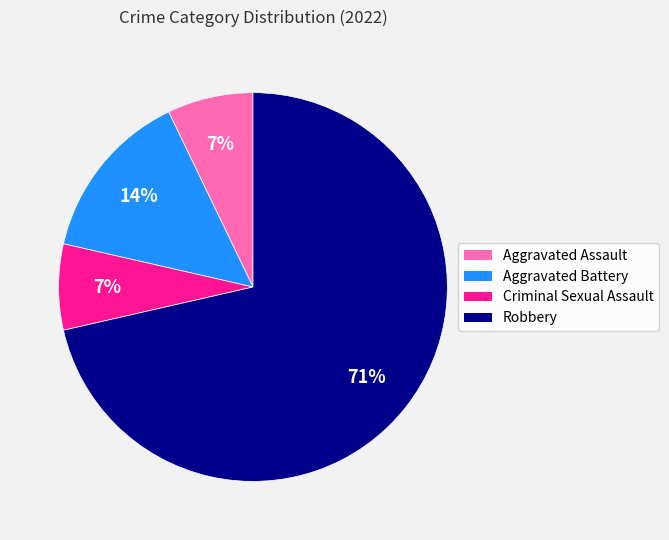

How many slices are in this pie chart?

4